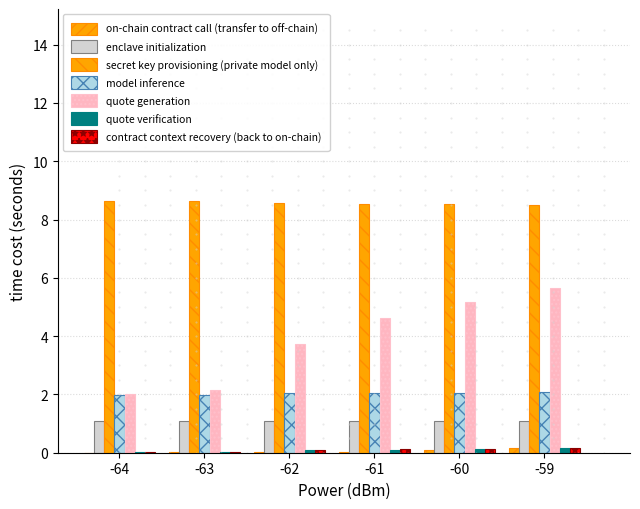

How many distinct data groups are displayed?

7